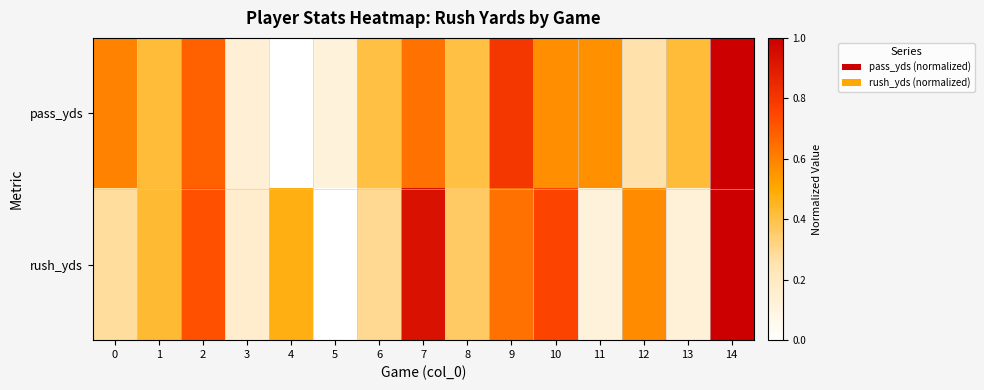

What is the total value across all series at 0?

0.9